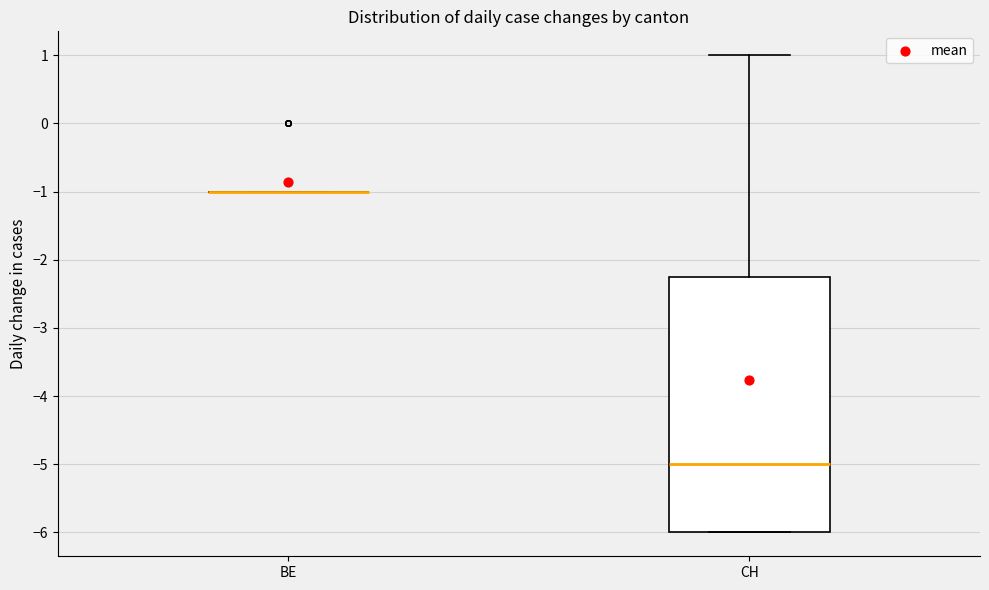

Reading left to right, transcribe this box plot: for each box, give where its median line is, the range the box spans, and where its two whiskers end, as read against the y-axis. The values are not printed on the chart, so give them approximately, as read against the axis.

BE: box collapsed to a line at -1.0, whiskers -1.0 to -1.0
CH: median -5.0, box -6.0 to -2.2, whiskers -6.0 to 1.0